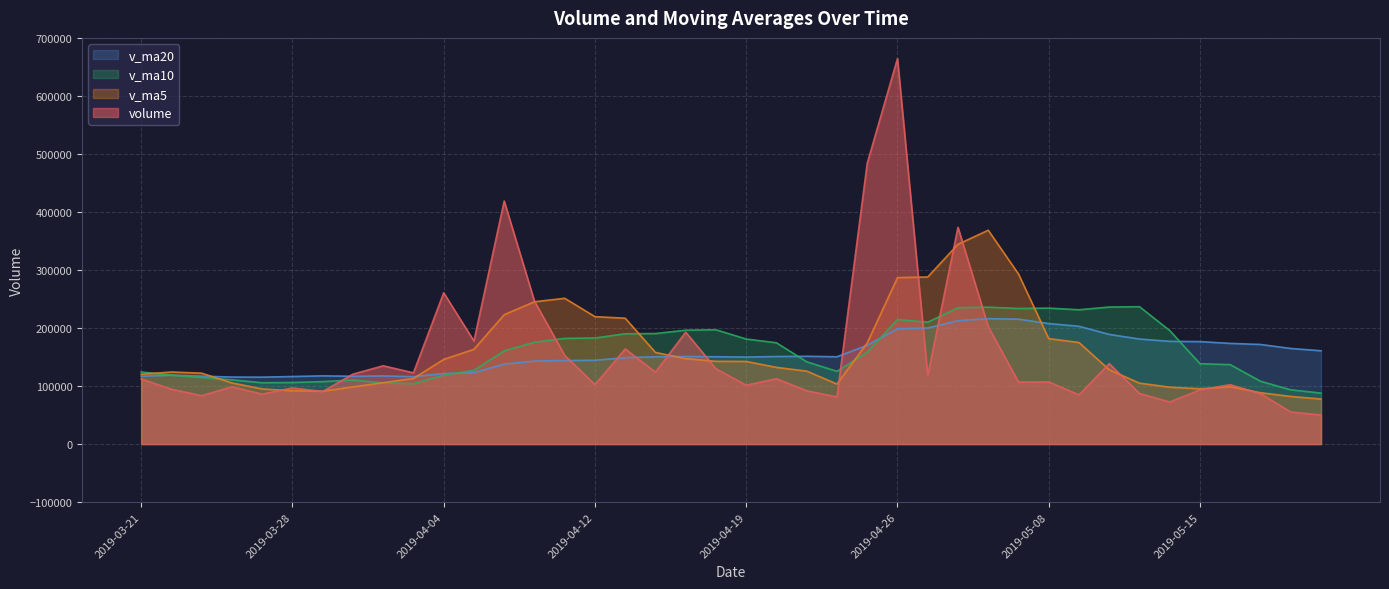

The v_ma10 series shows 106110.0 at 2019-03-28. True or false?

True